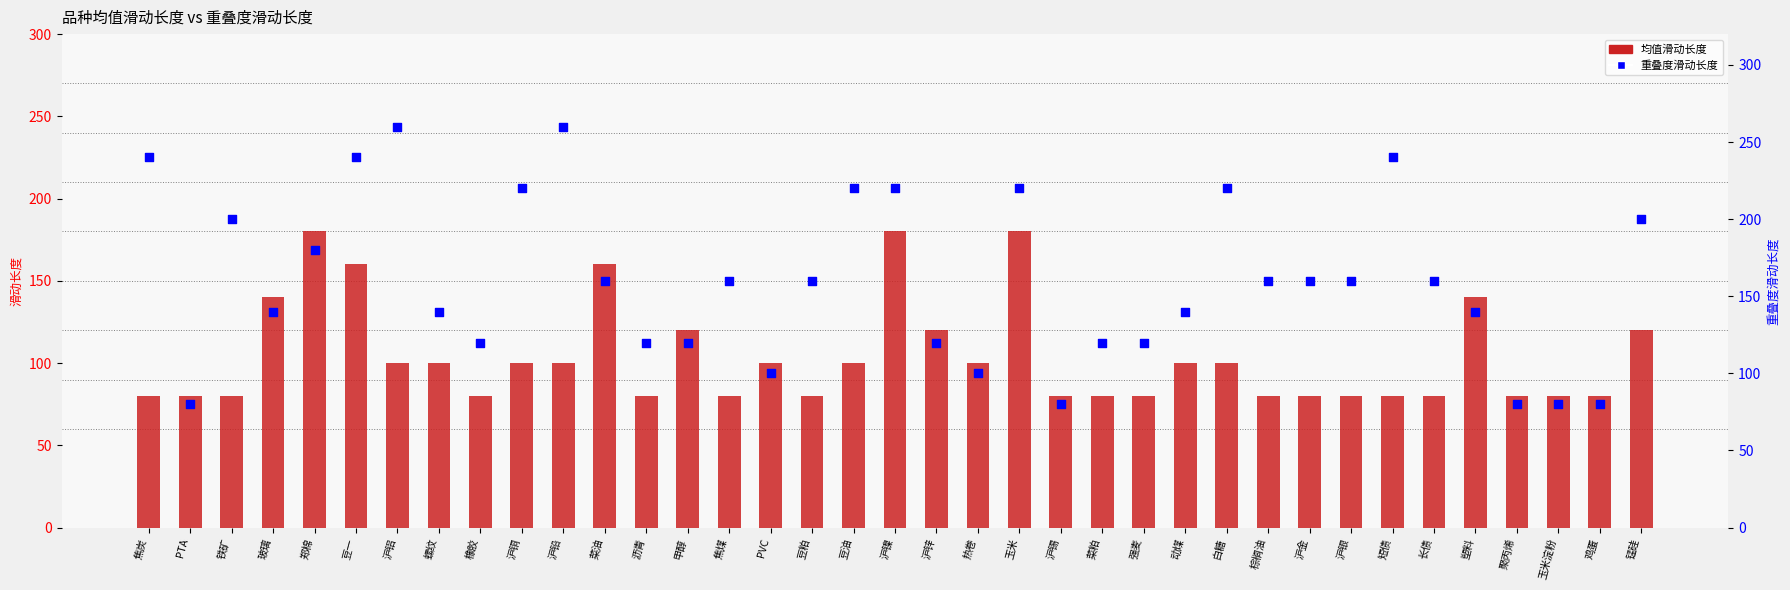

At how many categories does at least one series exceed 104?

30